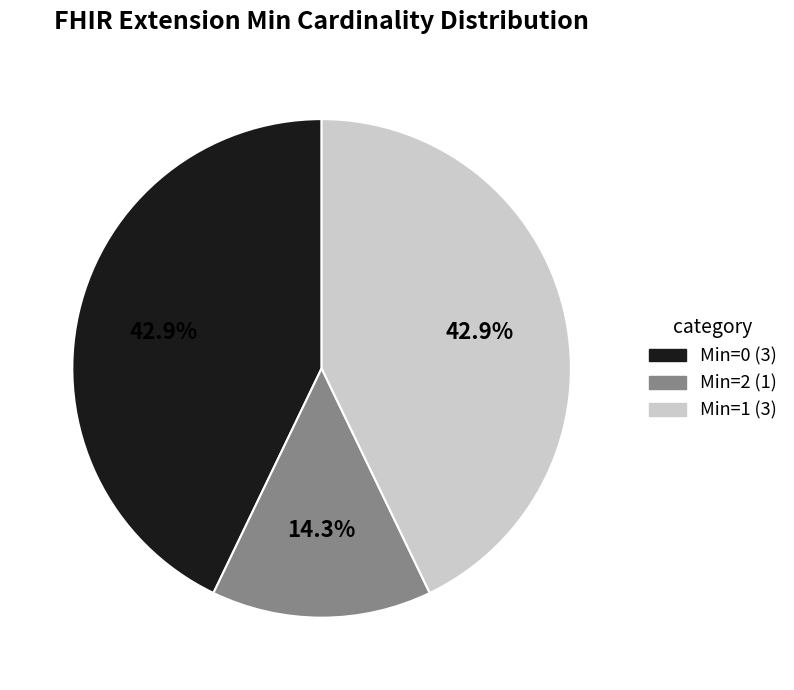

Is there any slice that represents more than half of the pie?

No